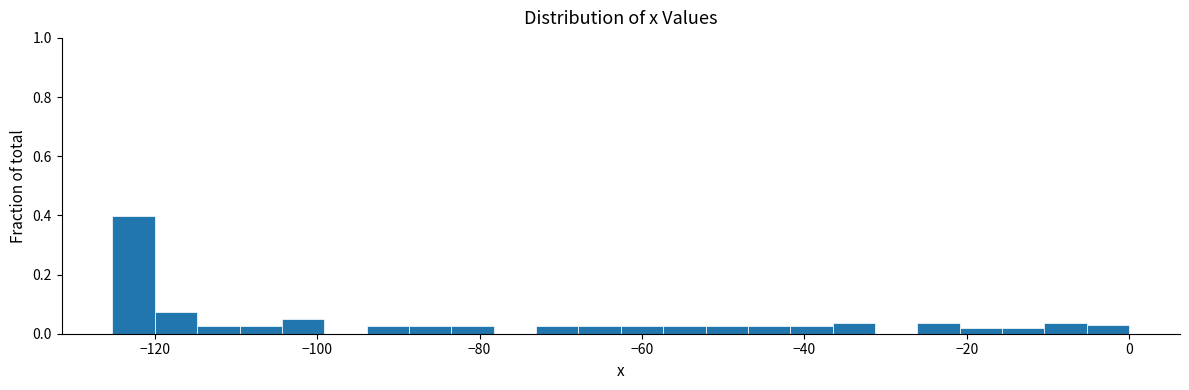

Around what value on the x-axis is the tallest bar? Give the approximate position of its centre, as read against the axis.

-122